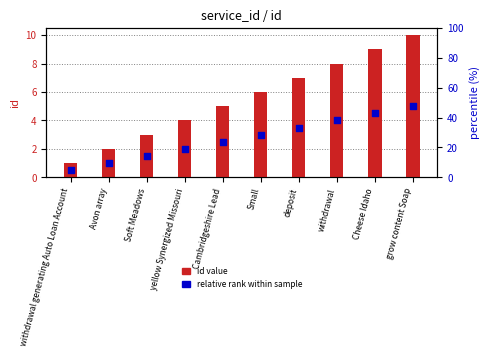

At how many categories does at least one series exceed 4?

6